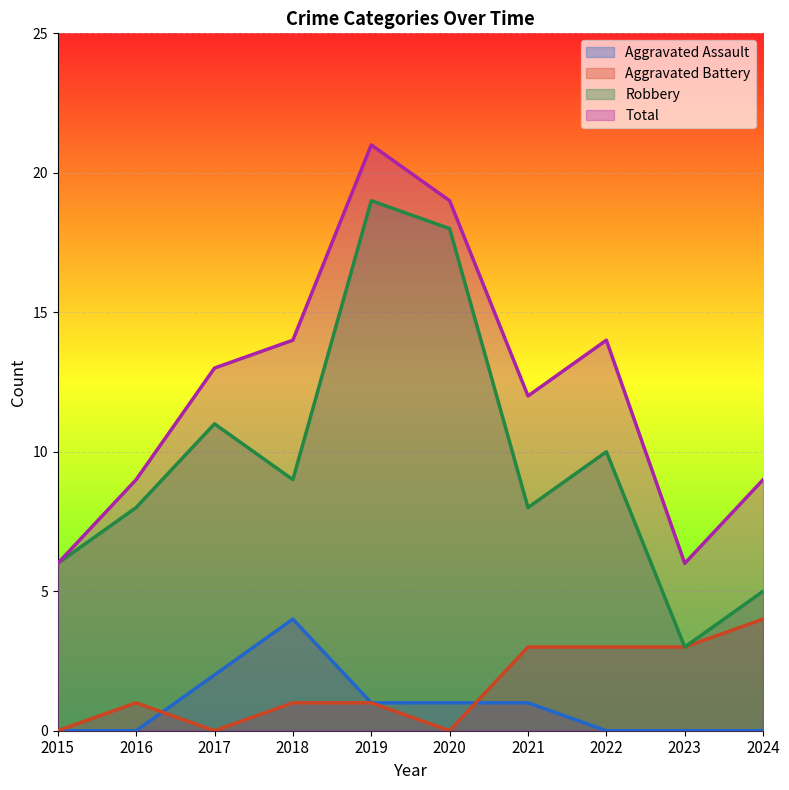

Which series has the largest total across all categories?

Total